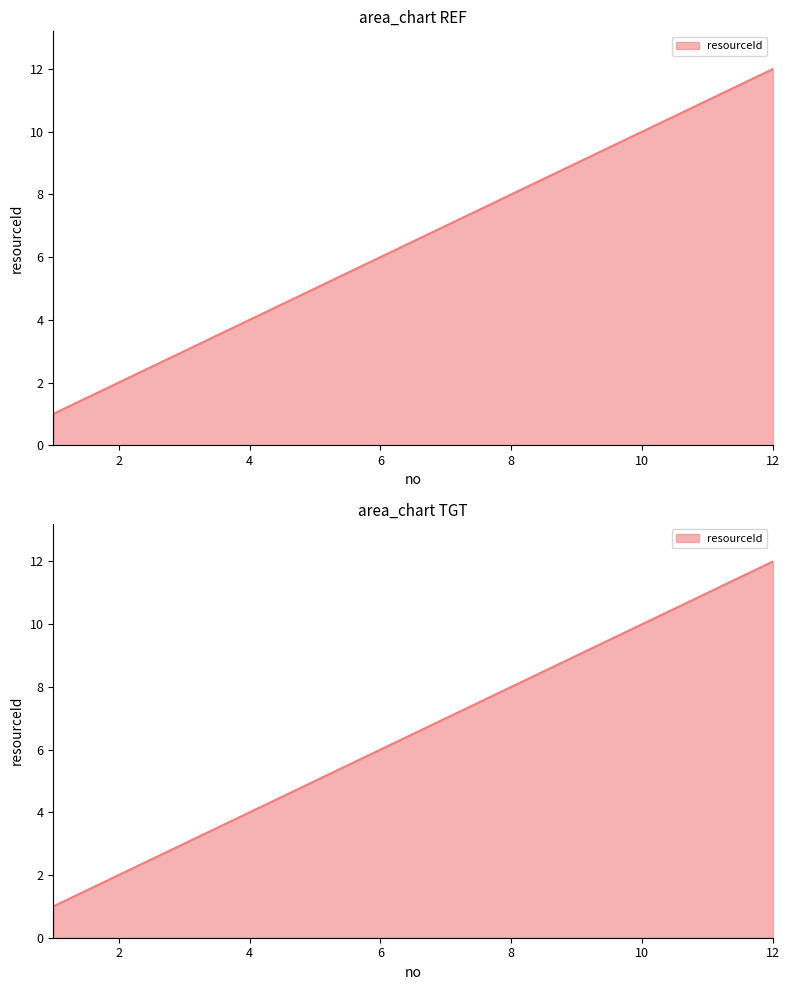

List the labels in order of value, smallest first.

1, 2, 3, 4, 5, 6, 7, 8, 9, 10, 11, 12